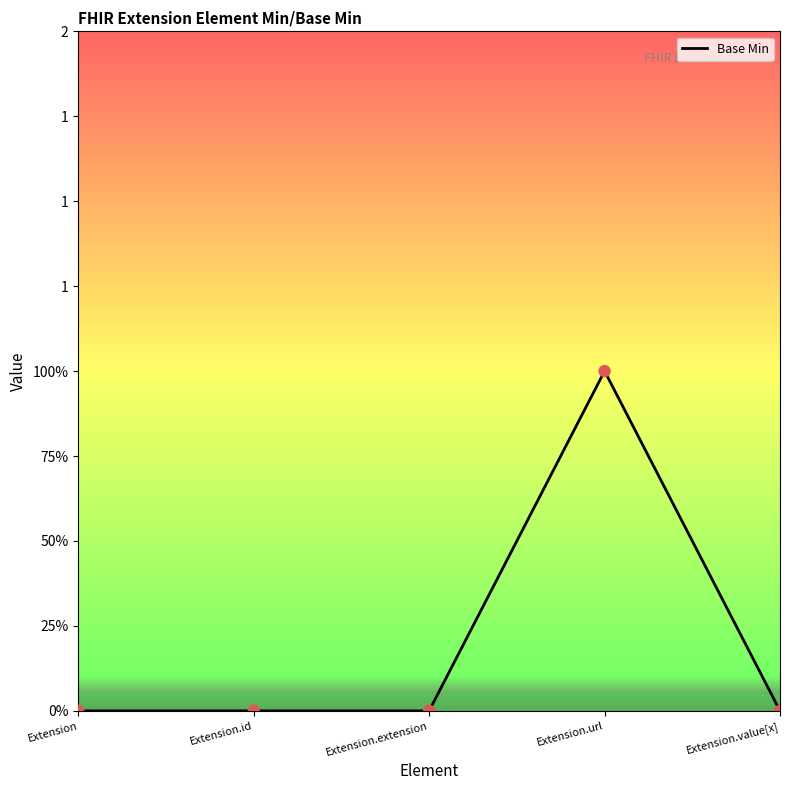

Which has a higher value, Extension.extension or Extension.id?

Extension.extension